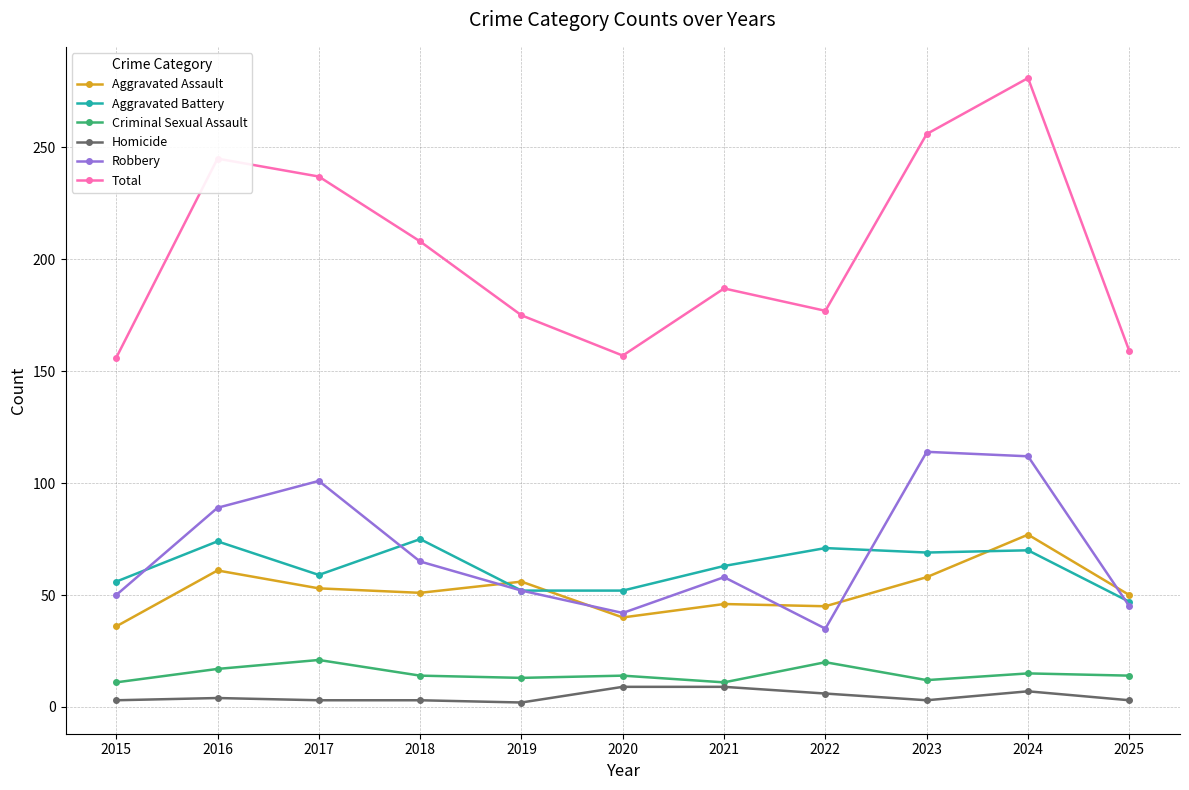

Which series changed the most between 2020 and 2022?

Total